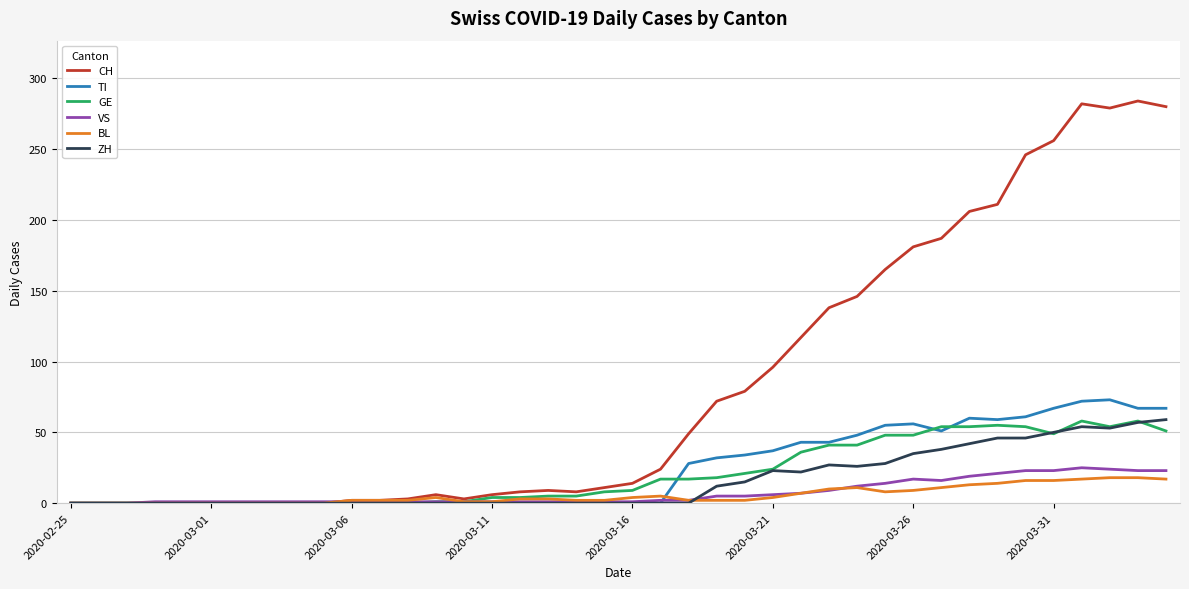

Which series has the widest spread of values?

CH